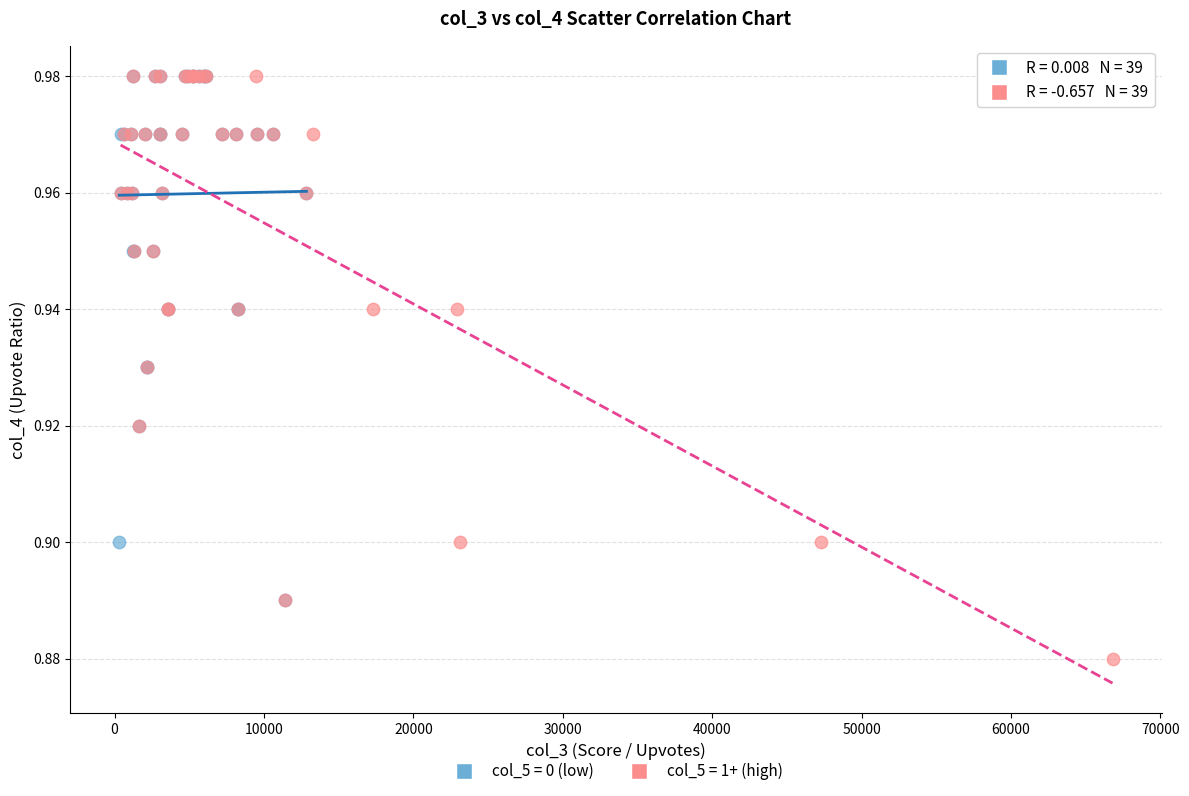

Which series reaches the minimum Y coordinate?

col_5 = 1+ (high)